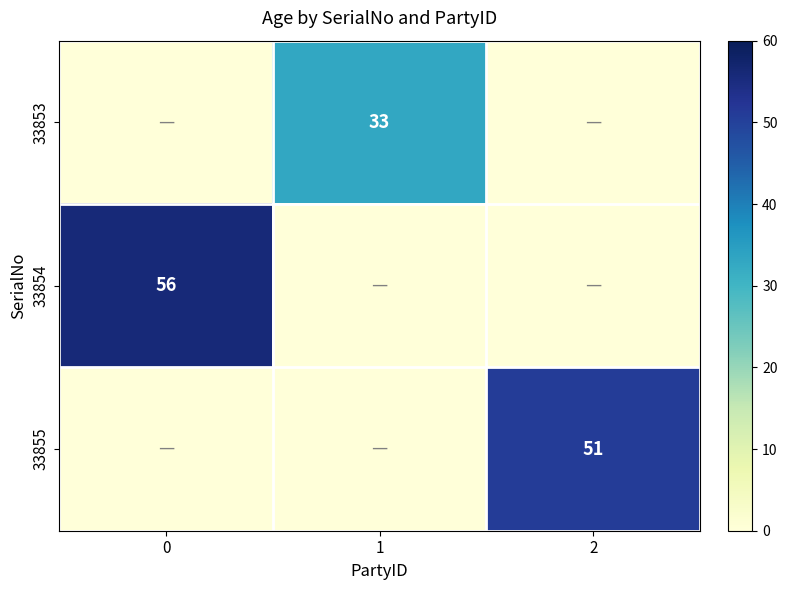

The 33854 series shows 37 at 0. True or false?

False